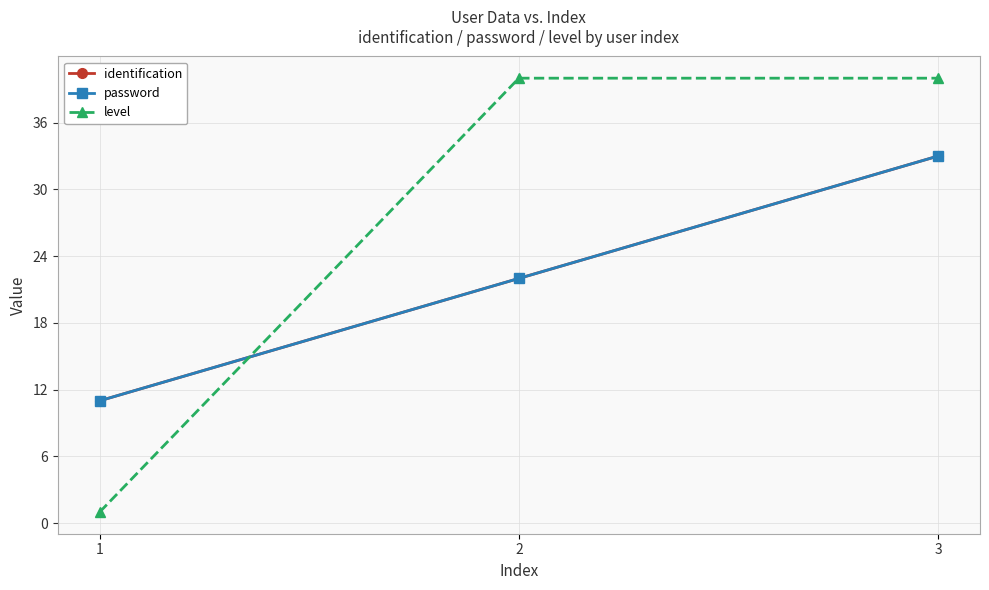

Which category has the highest value in the level series?

2